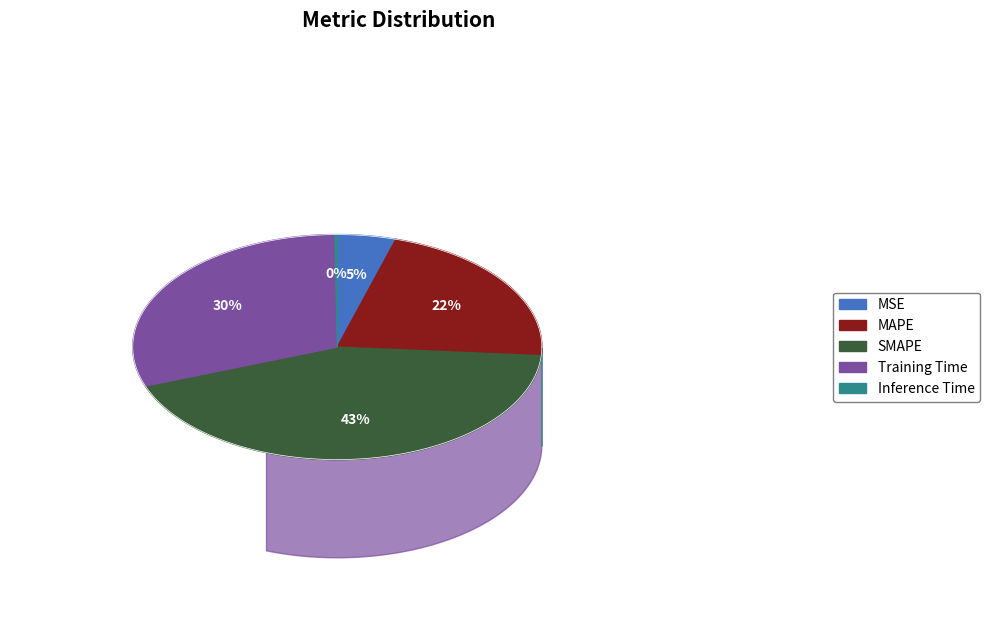

Which slice is the smallest?

Inference Time